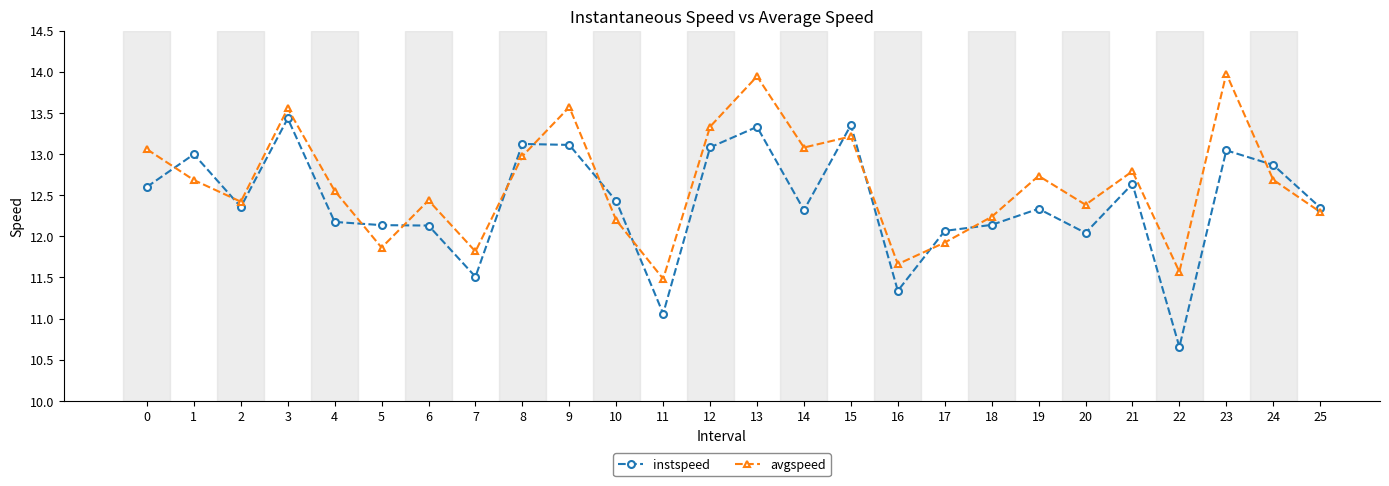

How many lines are shown in the chart?

2